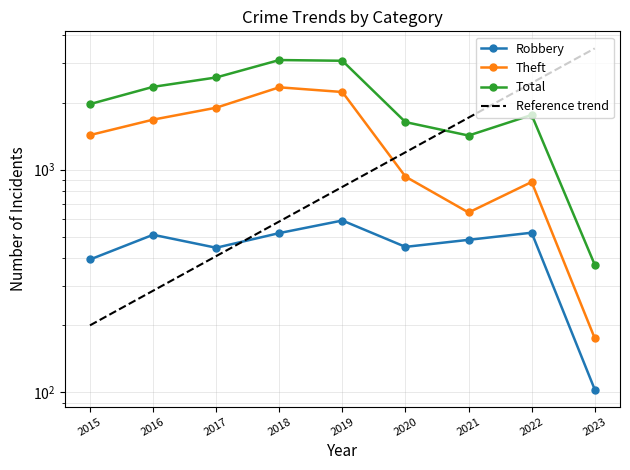

What is the value of the Total point at the 5th from the left?

3080